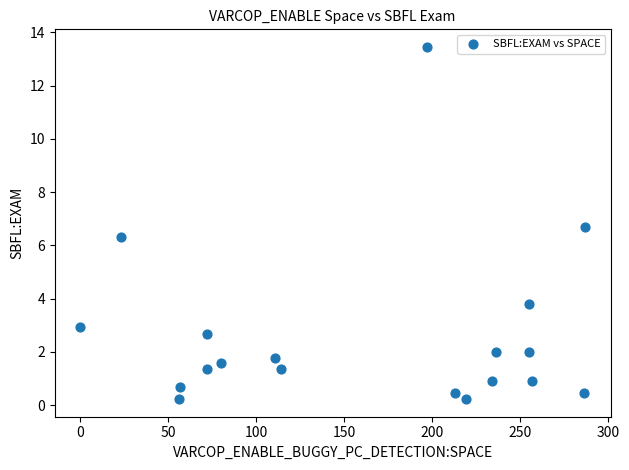

What Y value in the scatter plot is closest to 6?

6.3